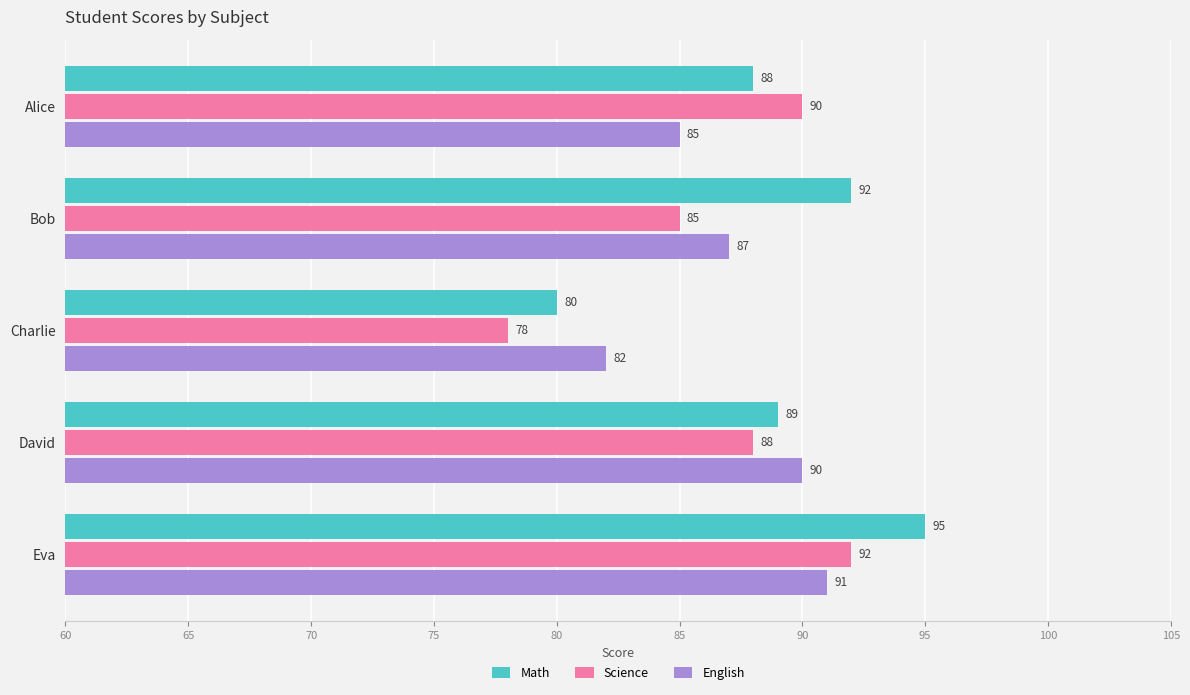

At which category does the chart reach its minimum across all series?

Charlie